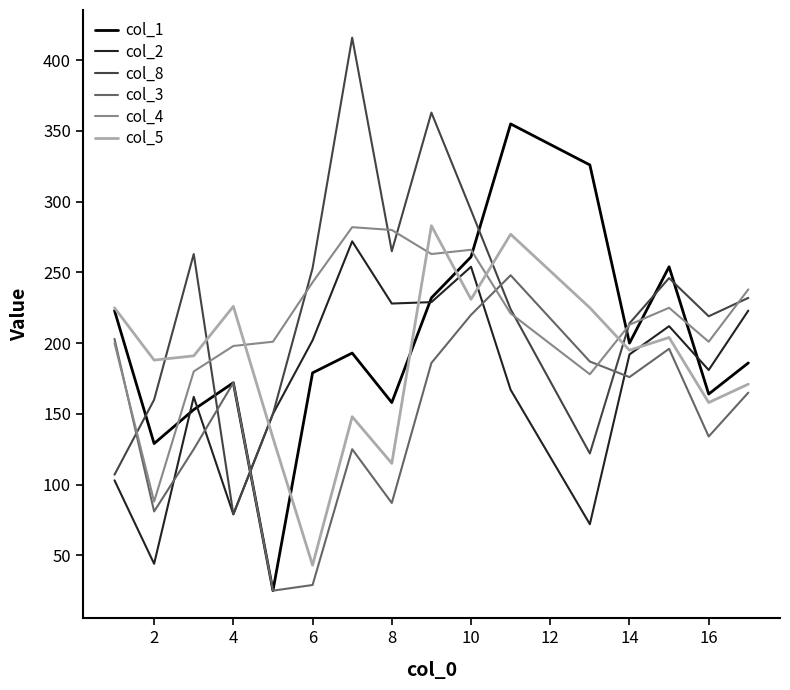

What is the minimum value shown in the chart?

25